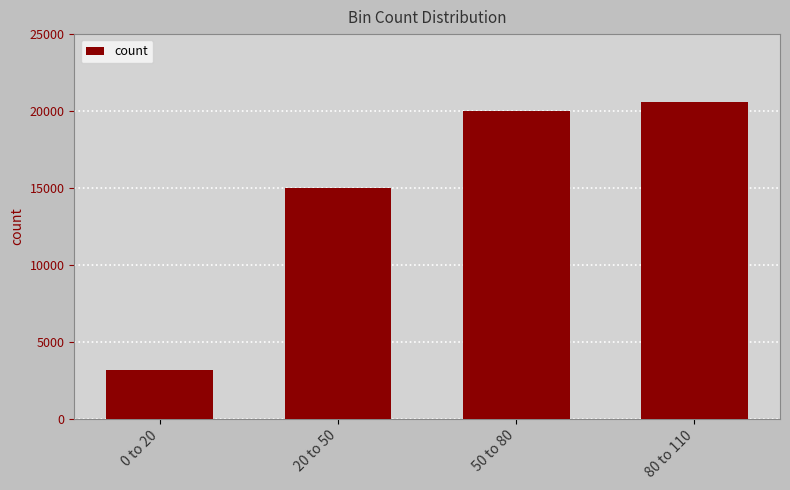

Which category has the highest value across all series?

80 to 110